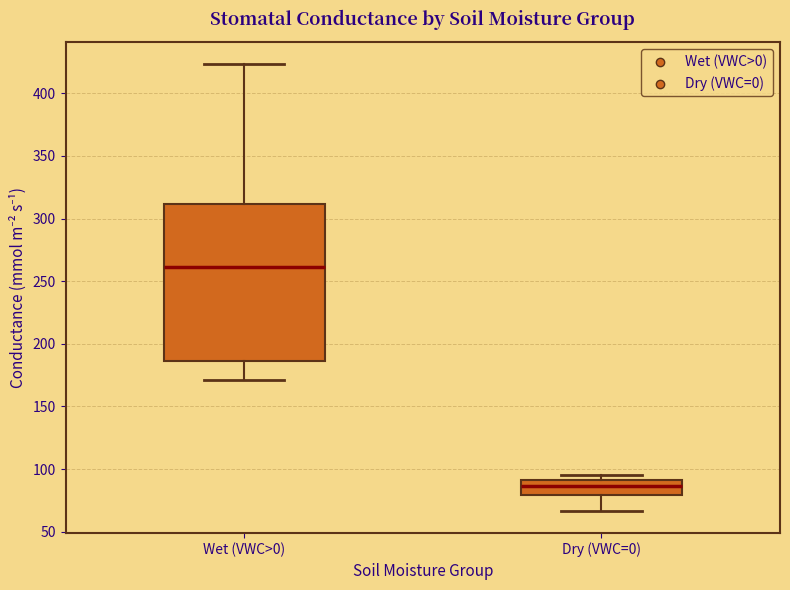

Comparing the boxes themselves (not the whiskers), which one is the tallest?

Wet (VWC>0)